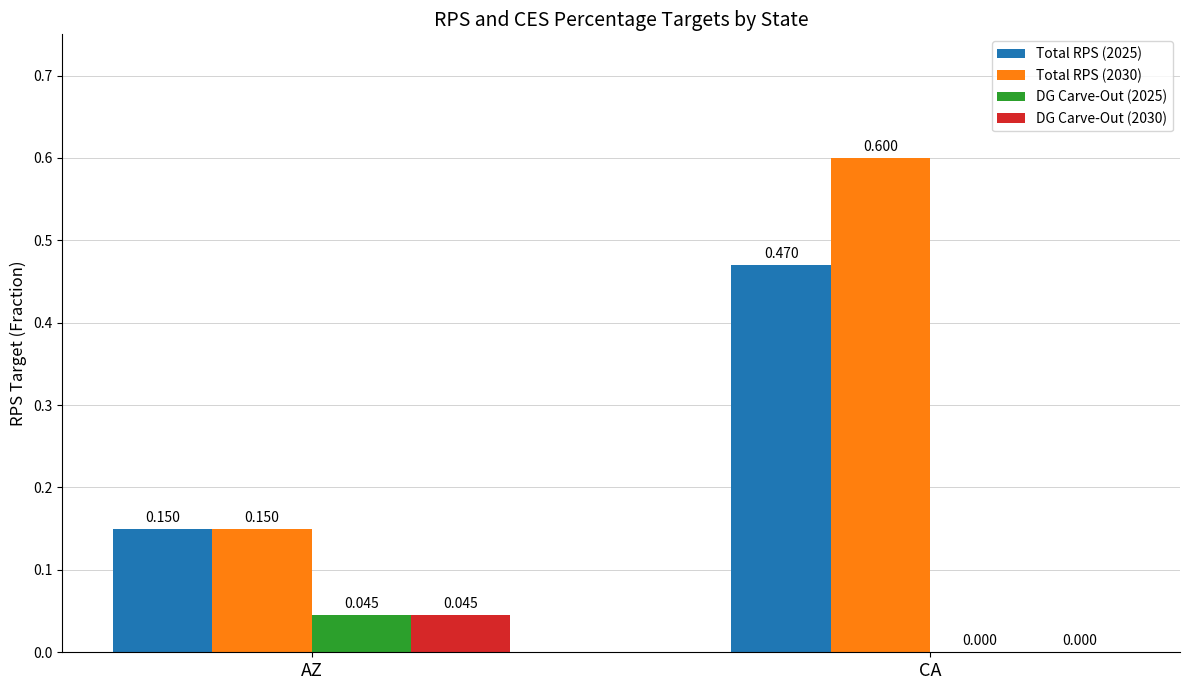

At which label does DG Carve-Out (2030) reach its peak?

AZ